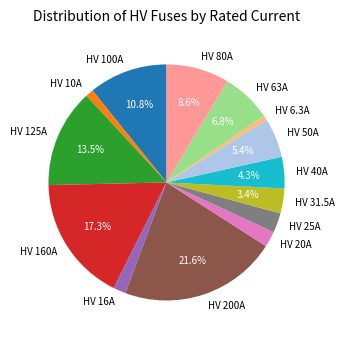

True or false: HV 16A accounts for 2% of the total.

True